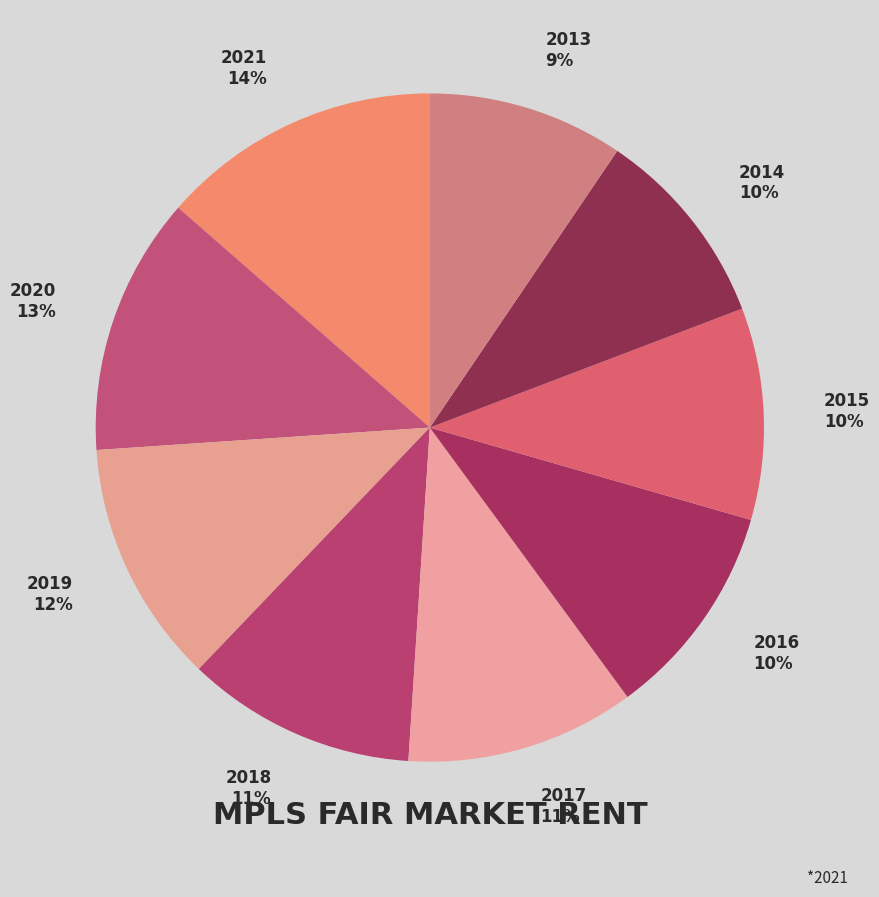

Do 2020 and 2018 together represent more than half of the pie?

No